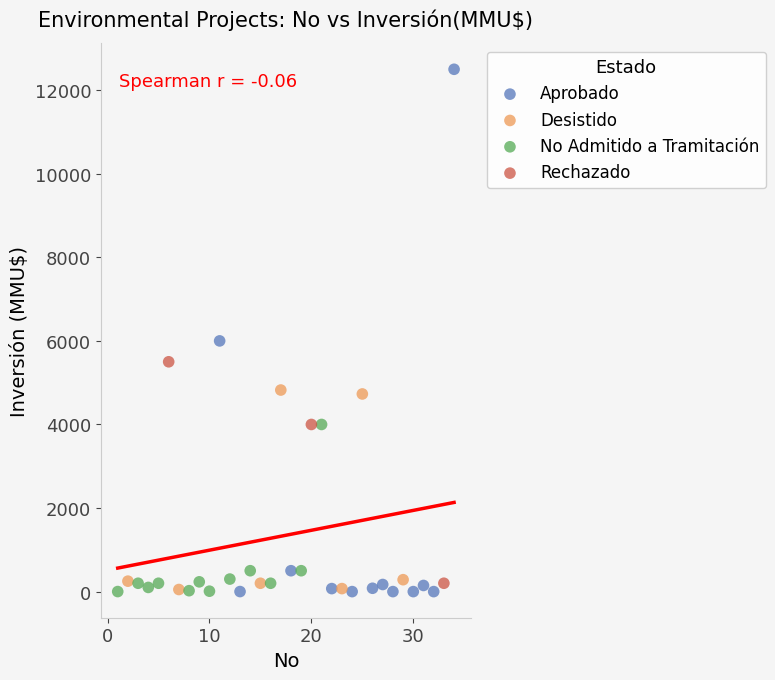

Which series has the largest Y range (max minus min)?

Aprobado